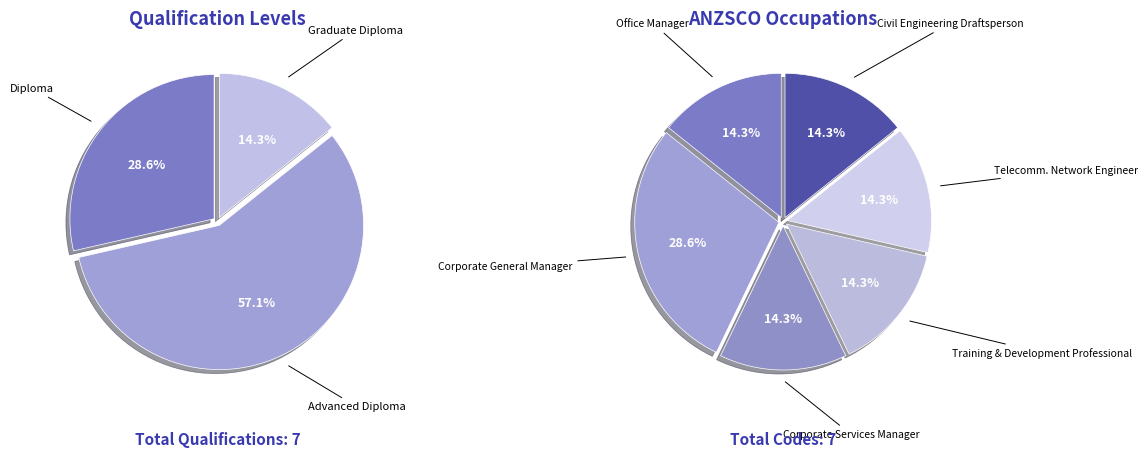

Is it true that BSB60120 is 14% of the pie?

False